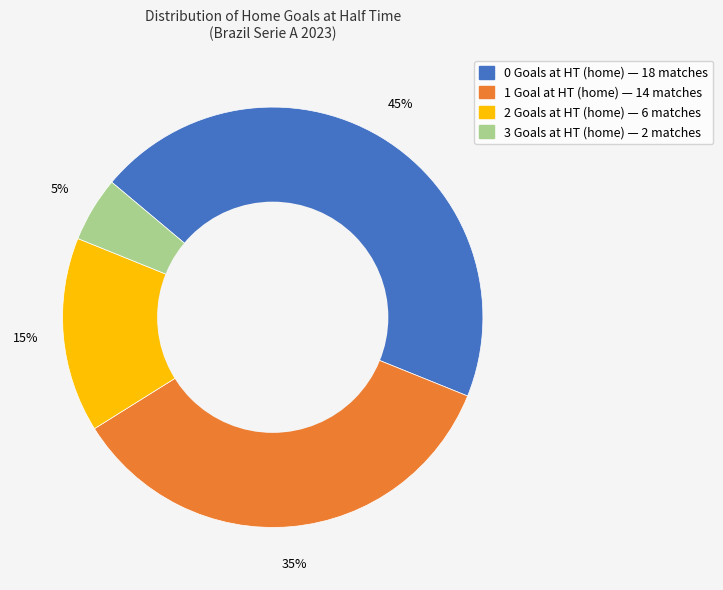

Is the sum of 1 and 0 greater than half?

Yes